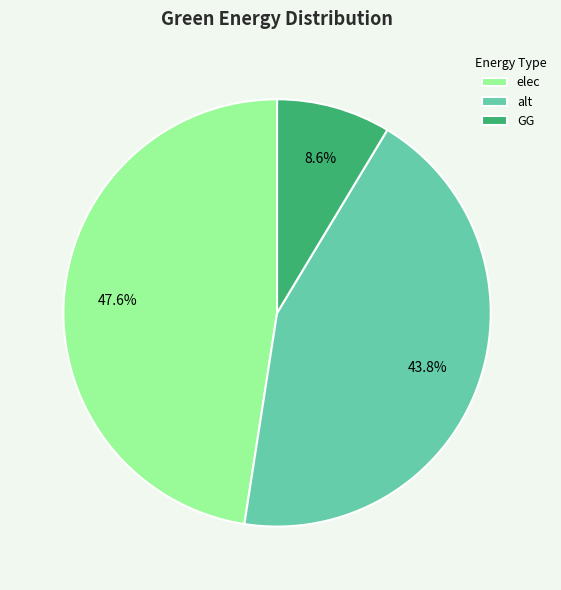

To the nearest percent, what is the average slice percentage?

33%